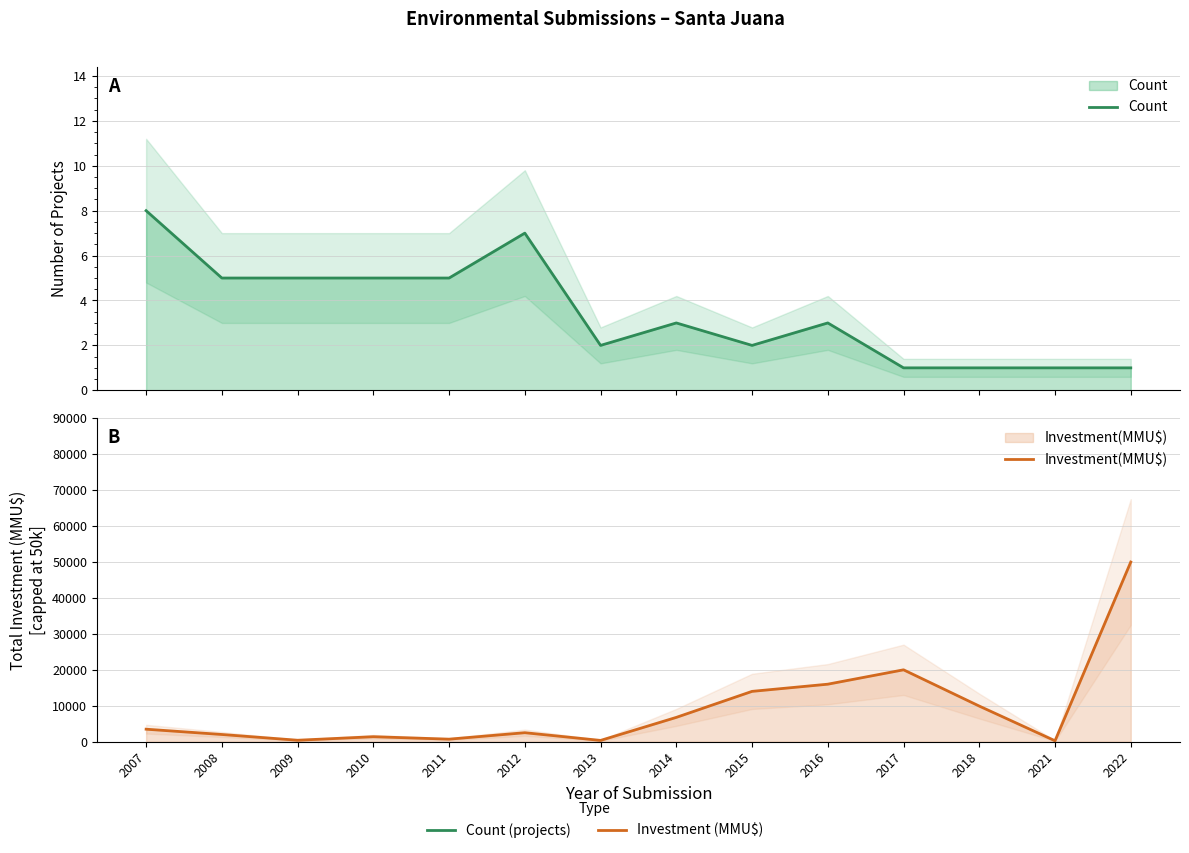

Rank the series by their average value, from lowest to highest.

Count, Investment(MMU$)